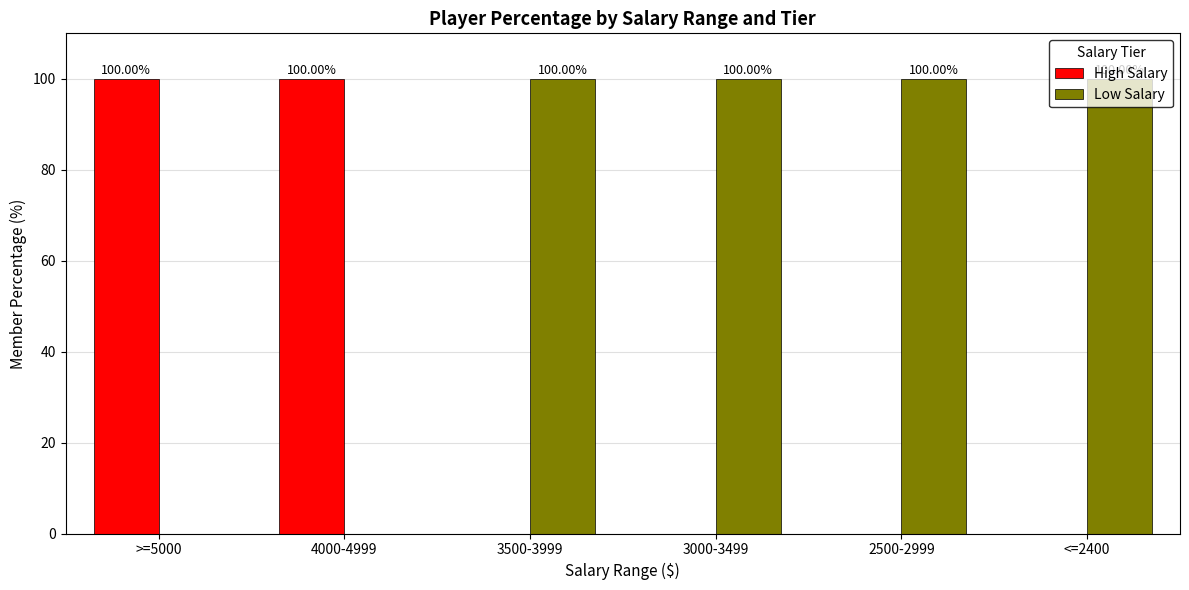

What is the spread (max minus min) of values at >=5000?

100